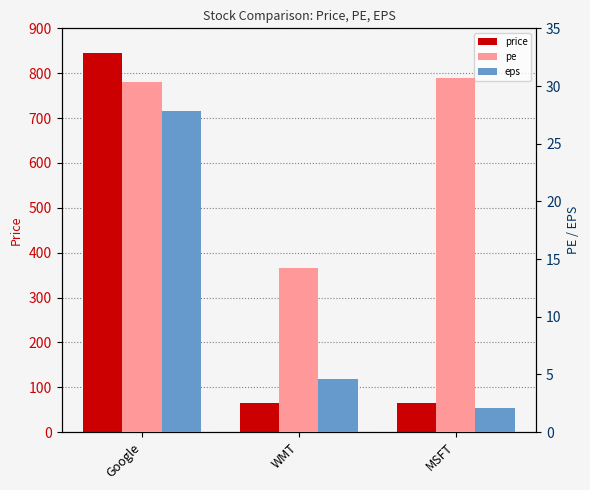

What is the difference between the eps values at WMT and Google?

23.2